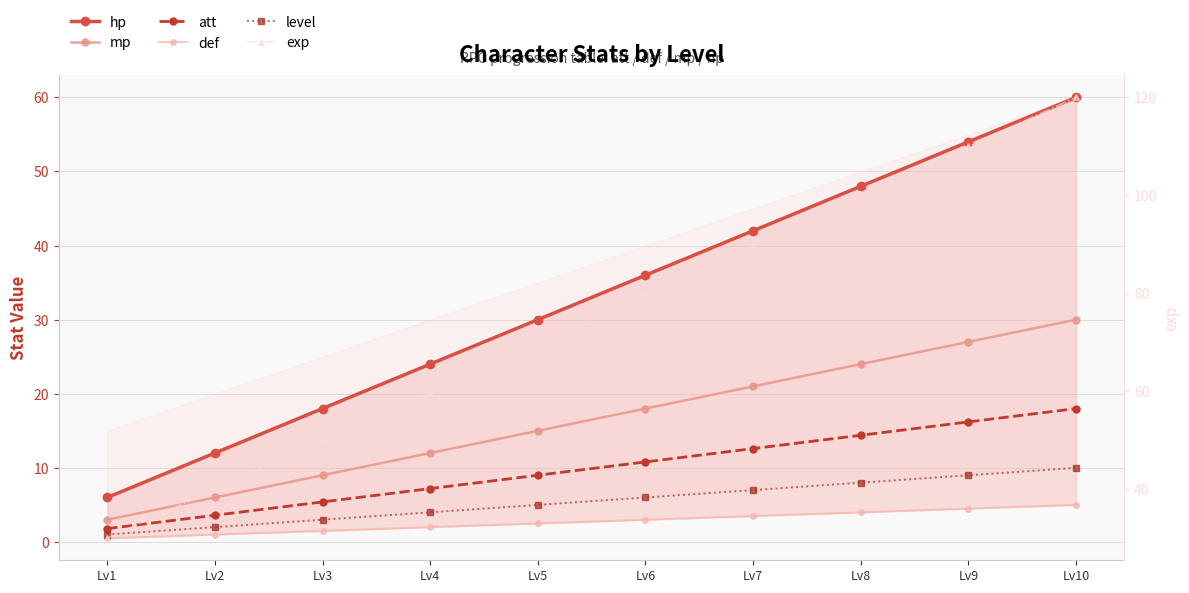

Is it true that hp equals 21.5 at Lv9?

False